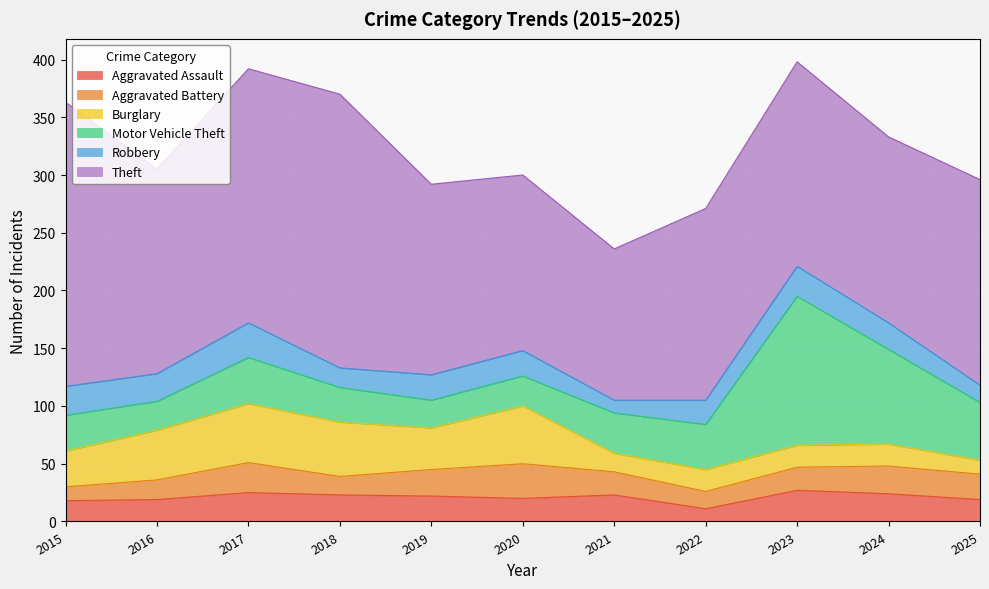

At how many categories does at least one series exceed 32?

11